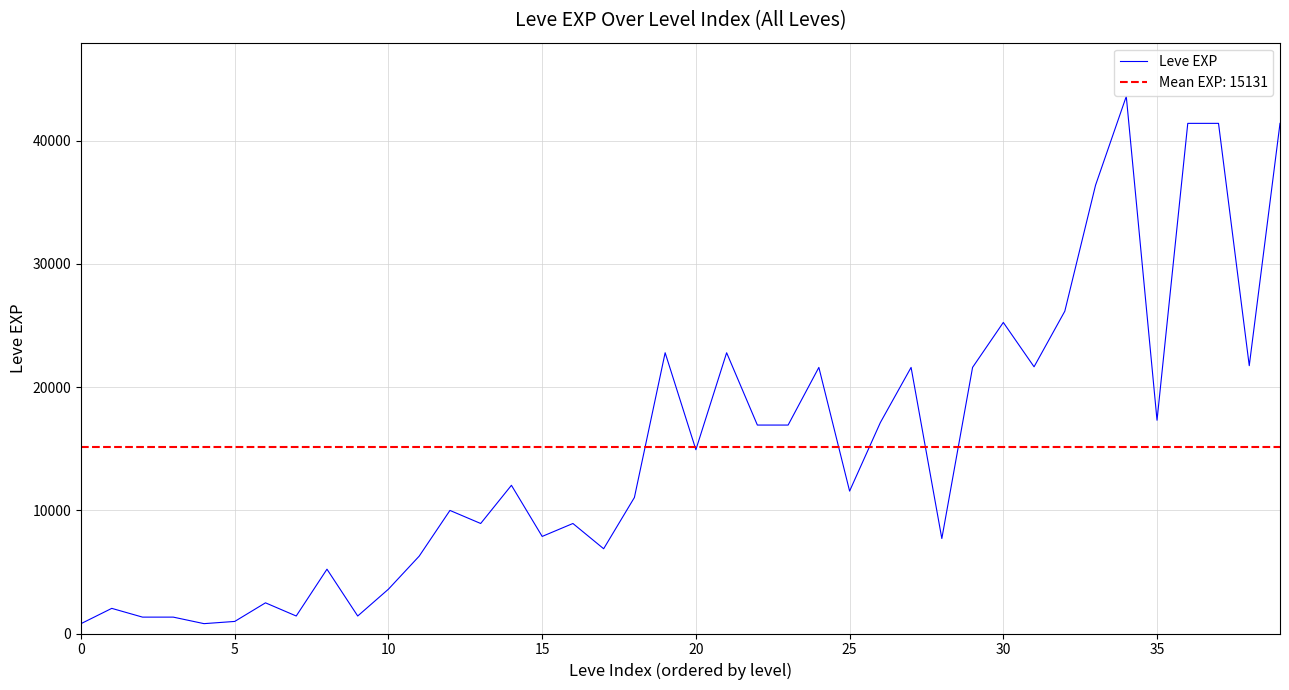

What is the maximum value for Leve EXP?

43600